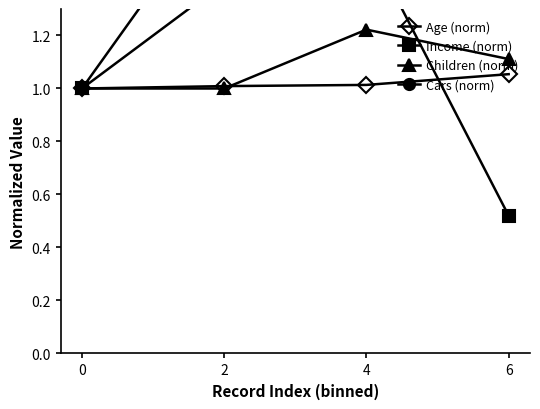

What is the total value across all series at 0?

4.0